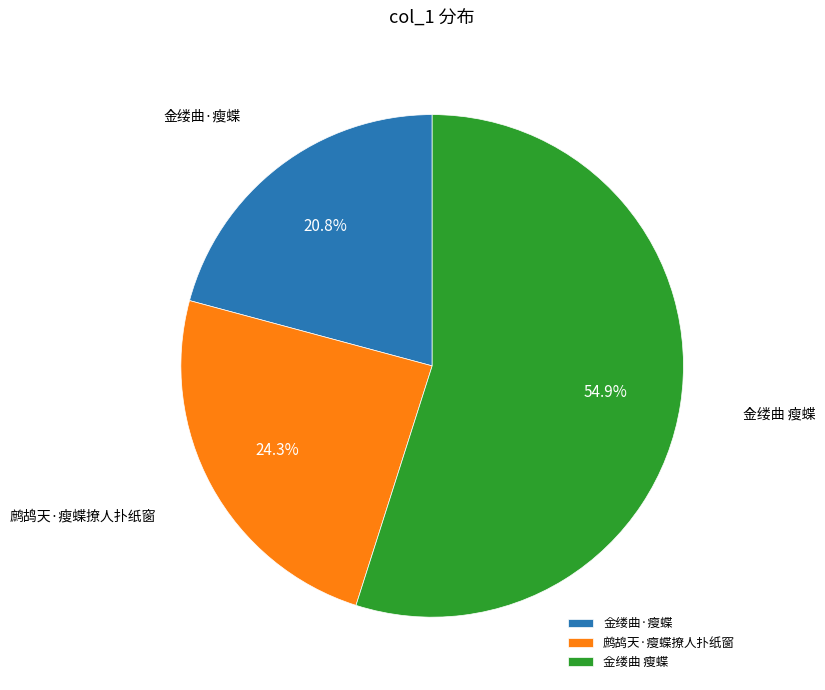

Which category has the biggest portion of the pie?

金缕曲 瘦蝶